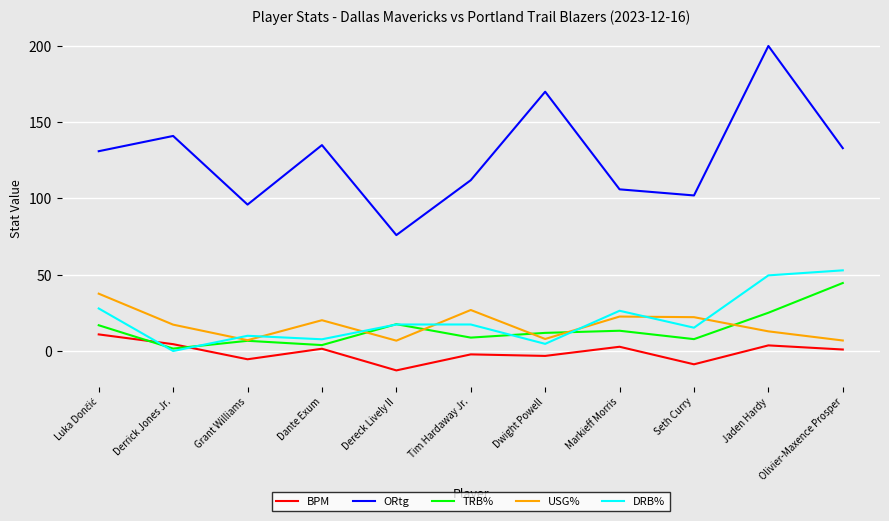

True or false: USG% has a value of 43.7 at Tim Hardaway Jr..

False